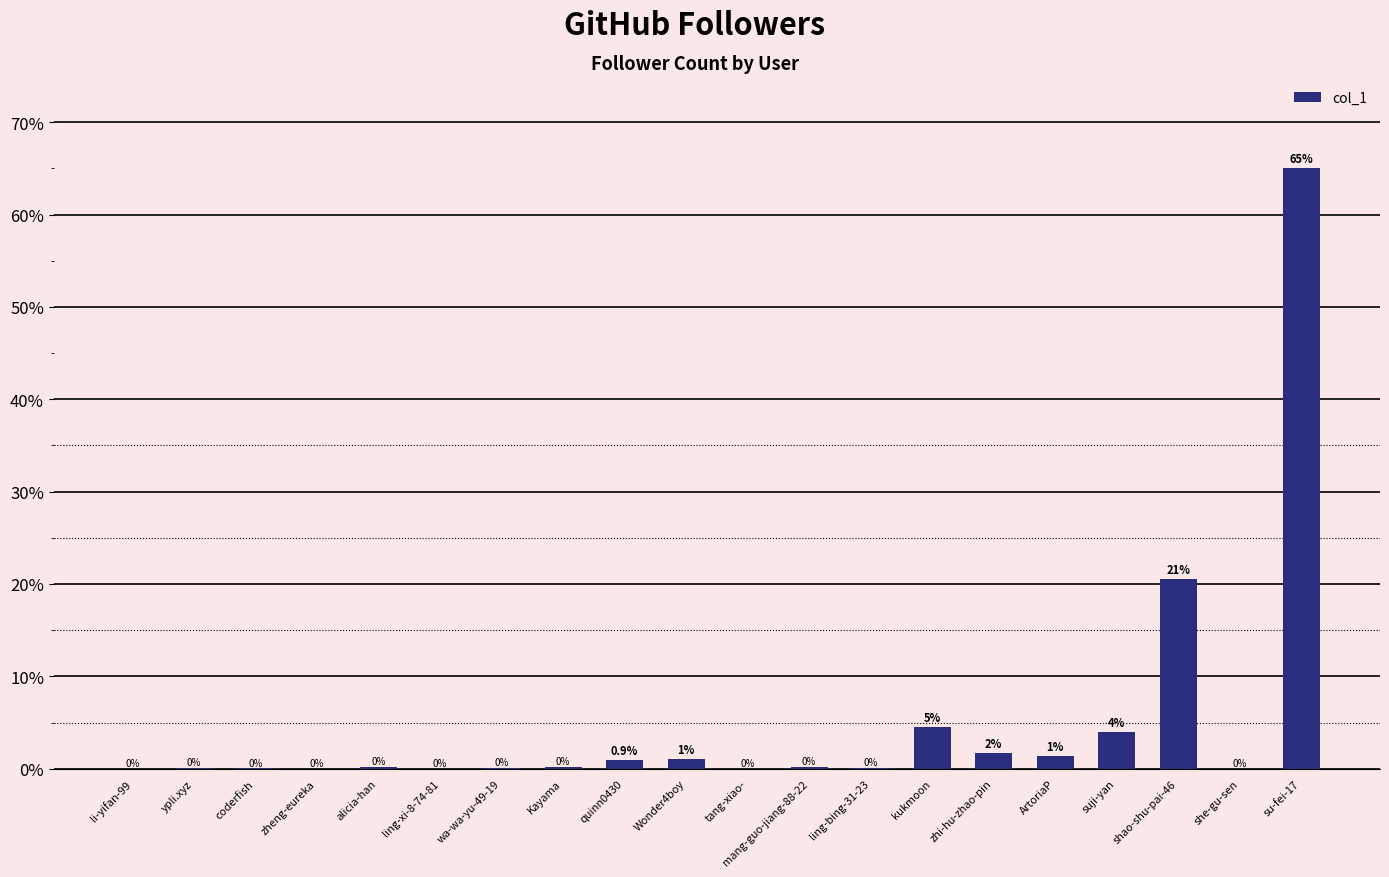

Which label corresponds to the largest value in the chart?

su-fei-17